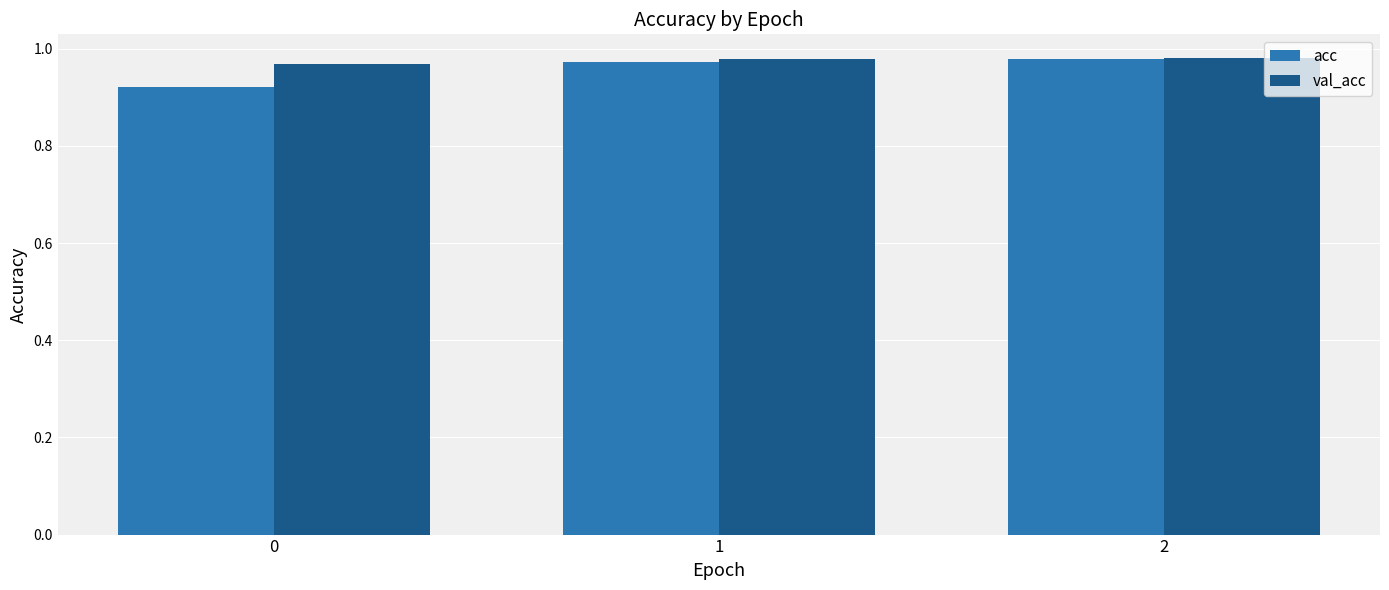

How many groups of bars are there?

3